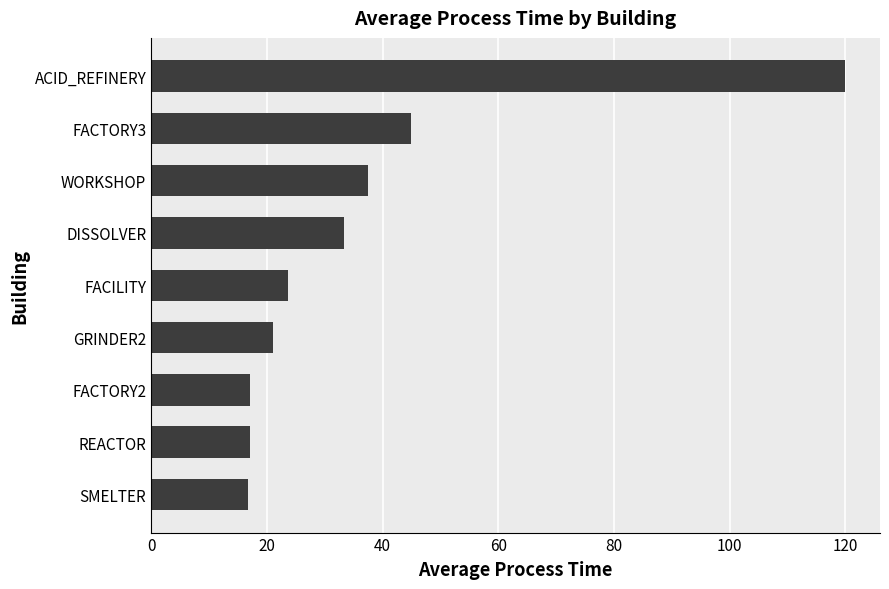

What is the sum of all values?

331.0